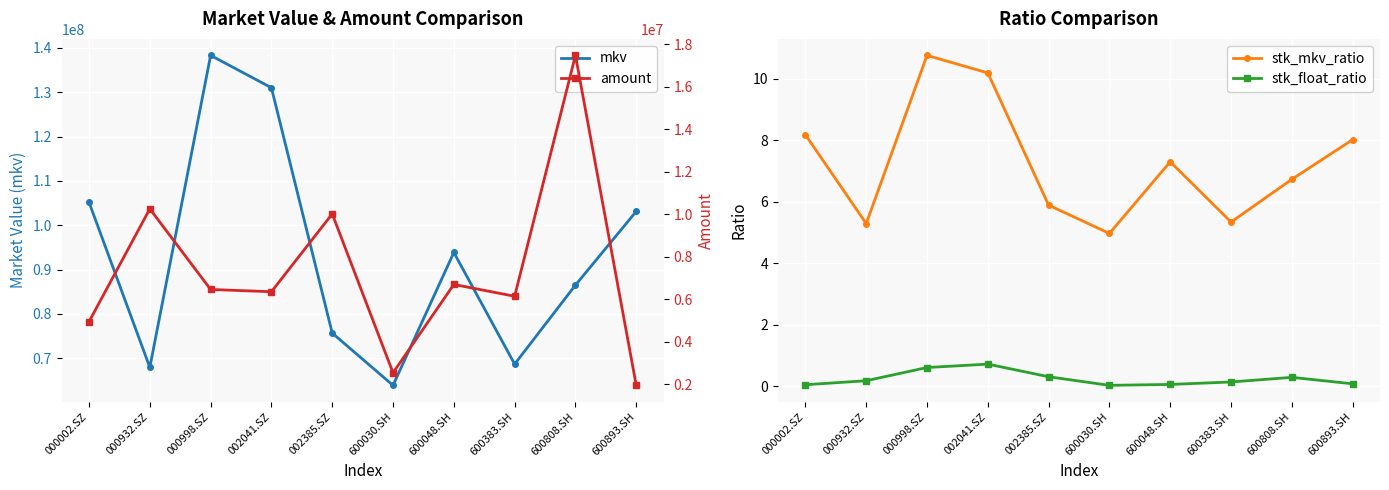

Which label corresponds to the largest value in the chart?

000998.SZ